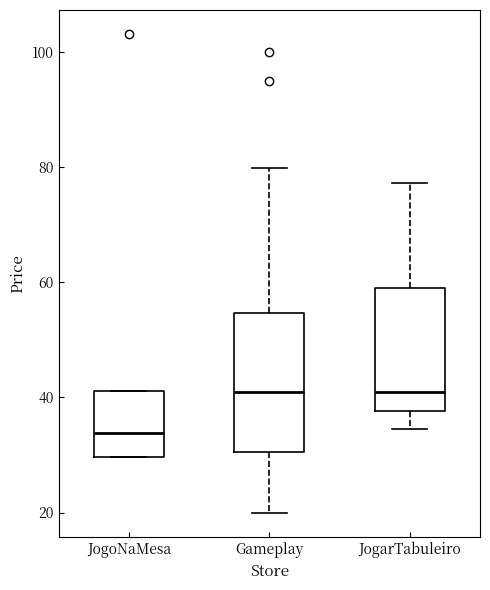

Where is the lower edge of the box for JogoNaMesa on the y-axis? The values are not printed on the chart, so give them approximately, as read against the axis.

30